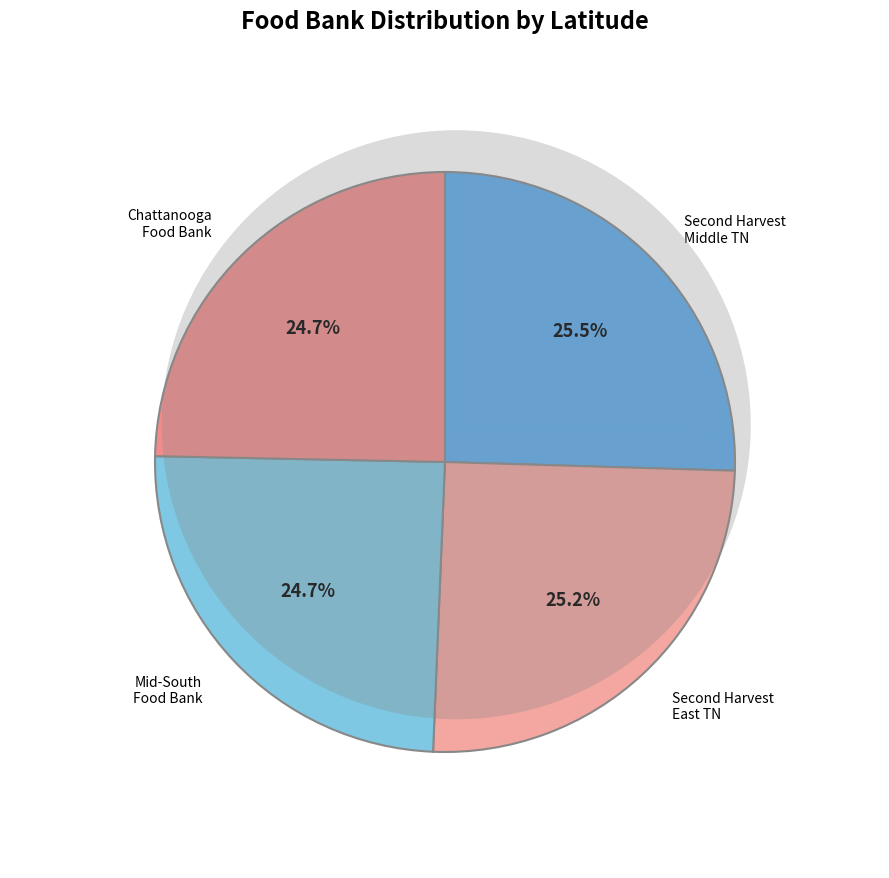

True or false: Chattanooga Area Food Bank accounts for 37% of the total.

False